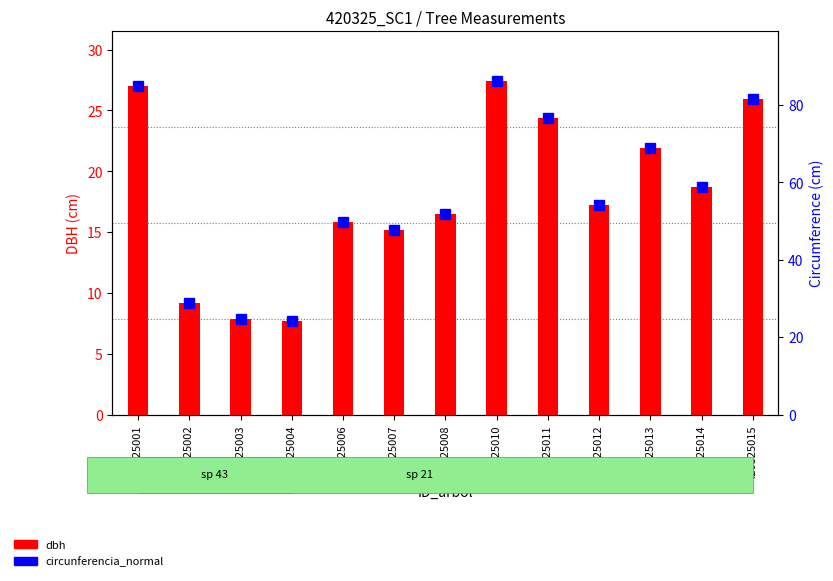

What are all the series names shown in the legend?

dbh, circunferencia_normal